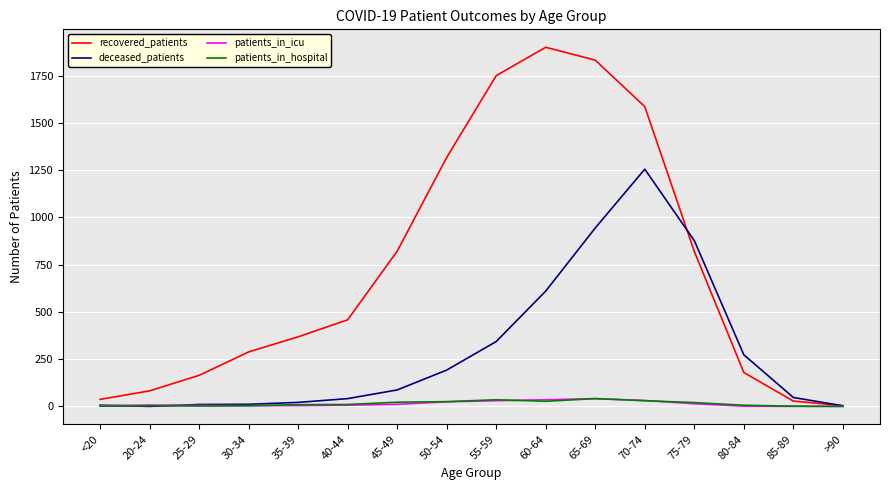

What is the difference between the maximum and minimum values in the recovered_patients series?

1896